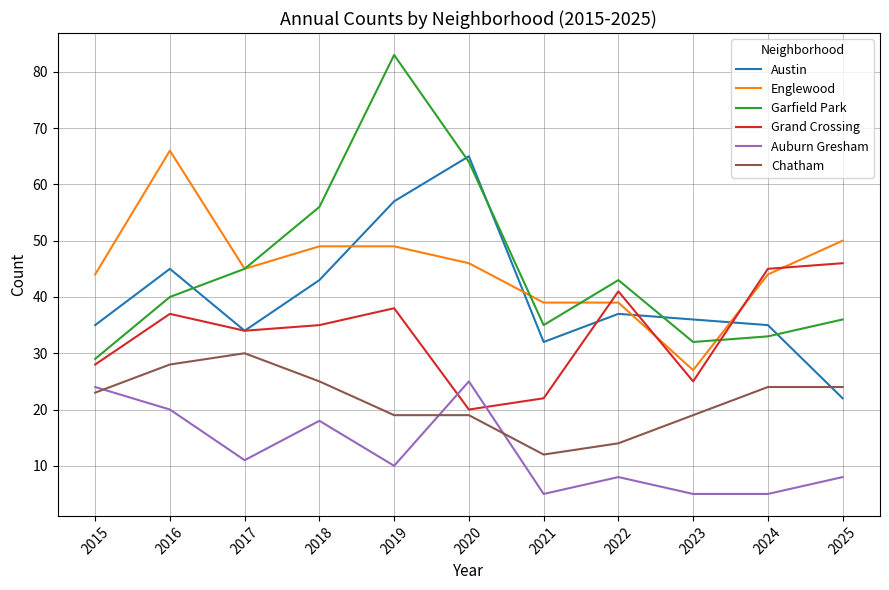

Which series ends up on top after the final intersection of Garfield Park and Austin?

Garfield Park